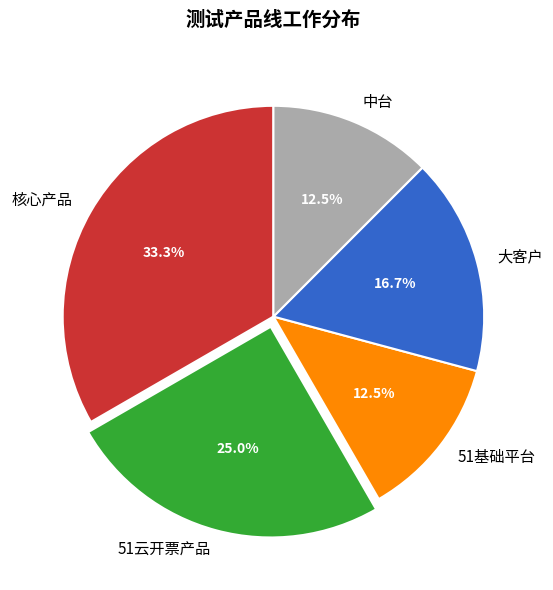

To the nearest percent, what portion does 大客户 represent?

17%